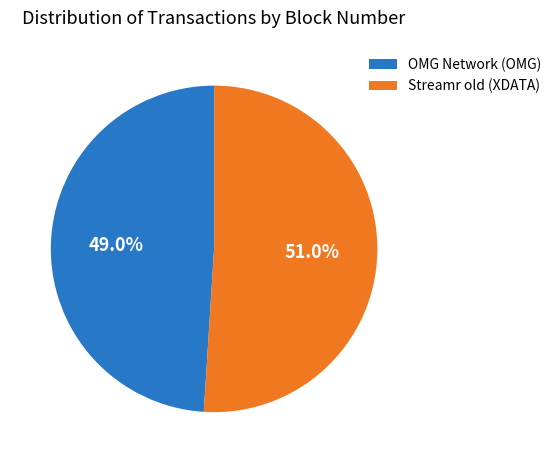

To the nearest percent, what portion does OMG Network (OMG) represent?

49%